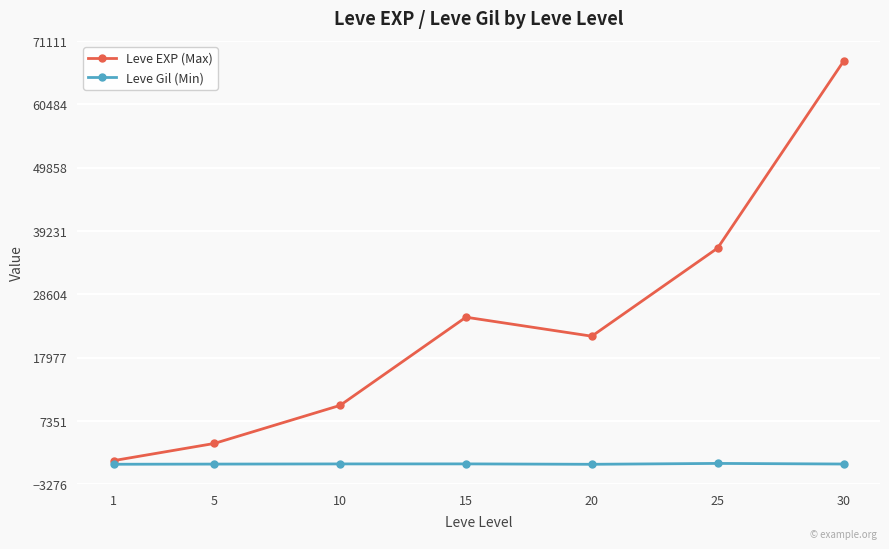

Which series has the largest range (max minus min)?

Leve EXP (Max)